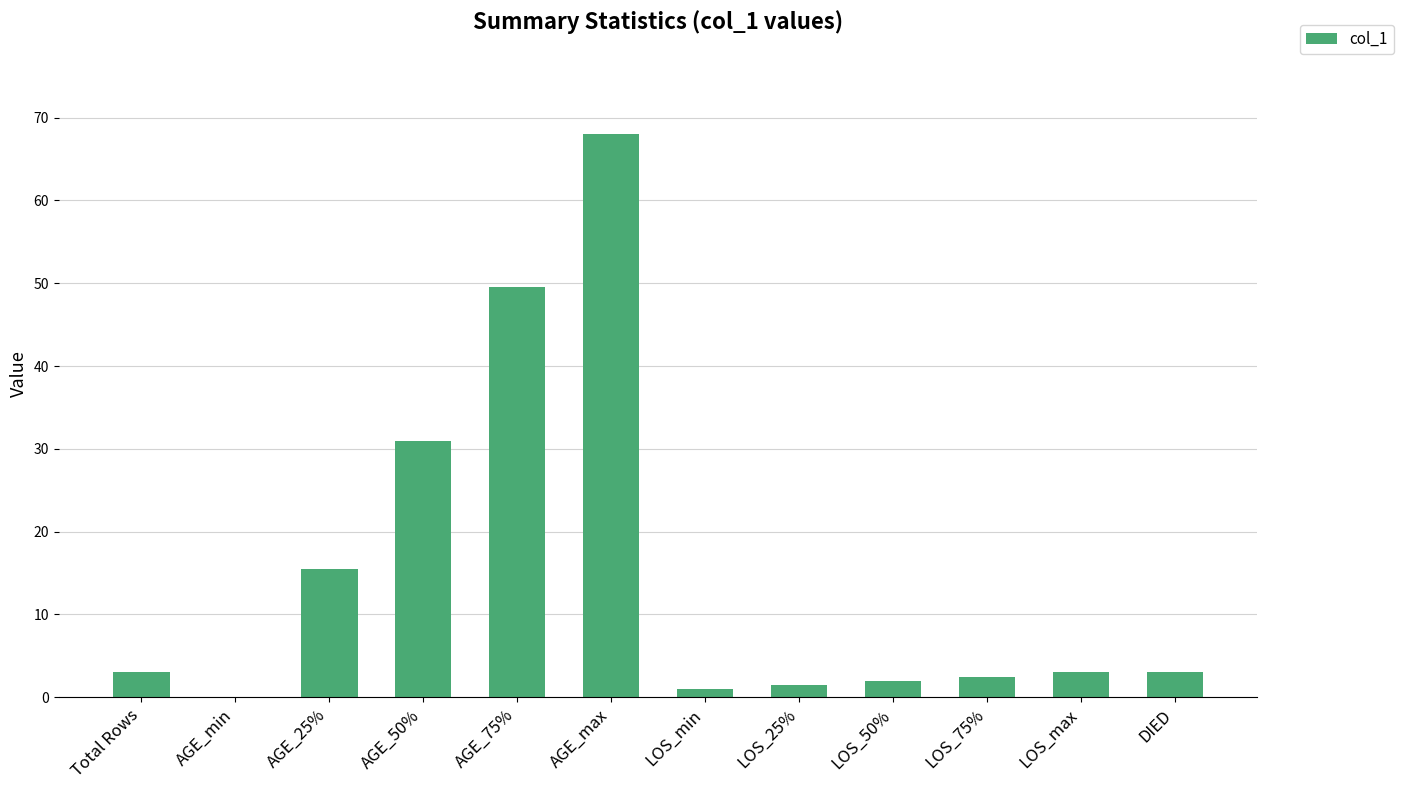

Is it true that the value at AGE_75% is 12.7?

False